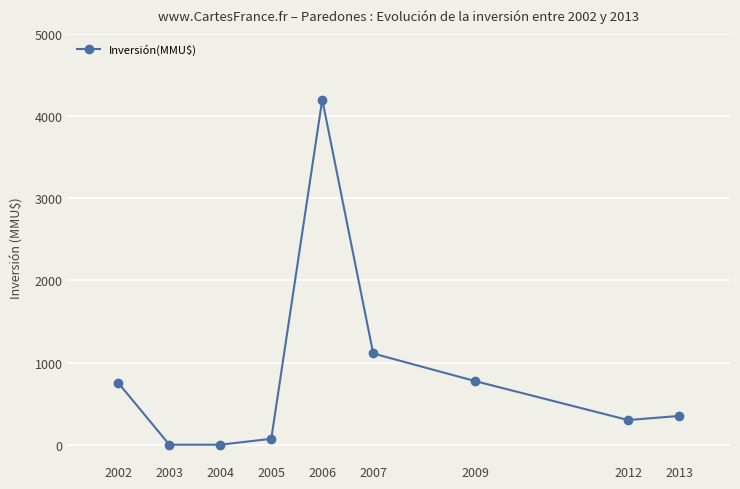

What is the greatest value displayed?

4200